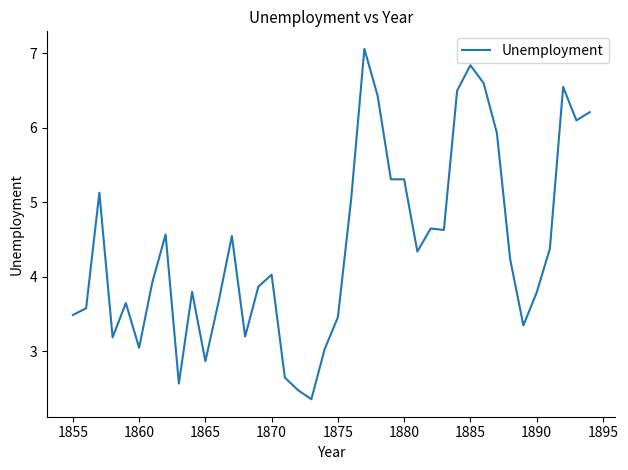

What is the greatest value displayed?

7.1